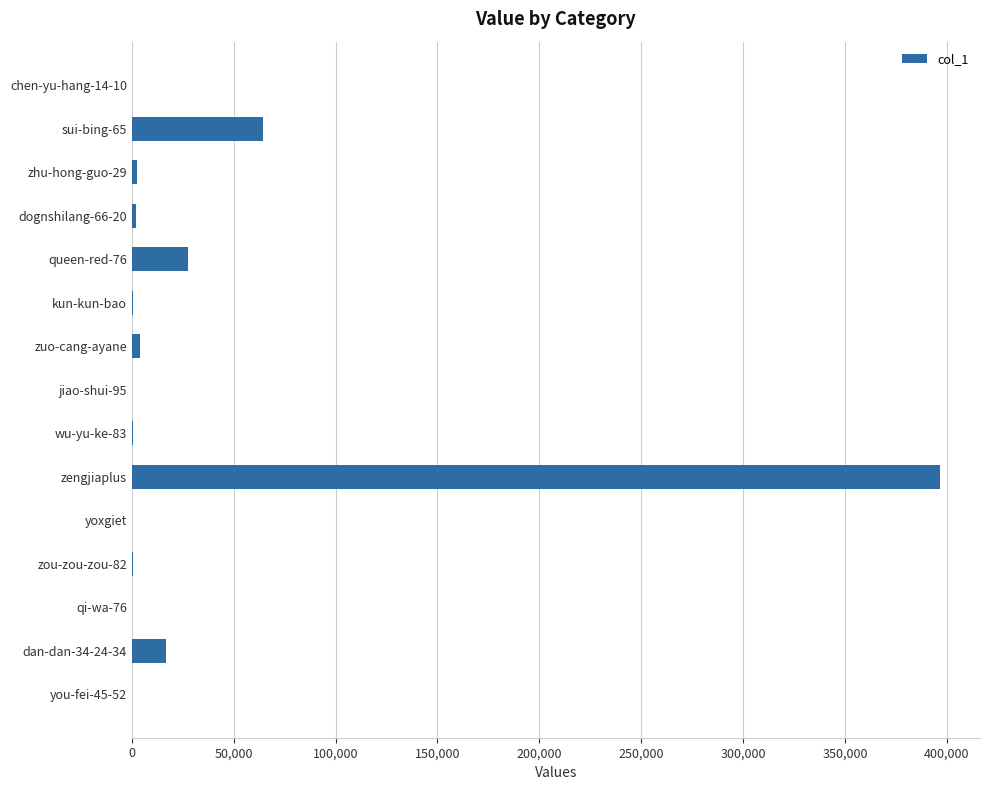

Where is the data nearest to the value 198233?

sui-bing-65